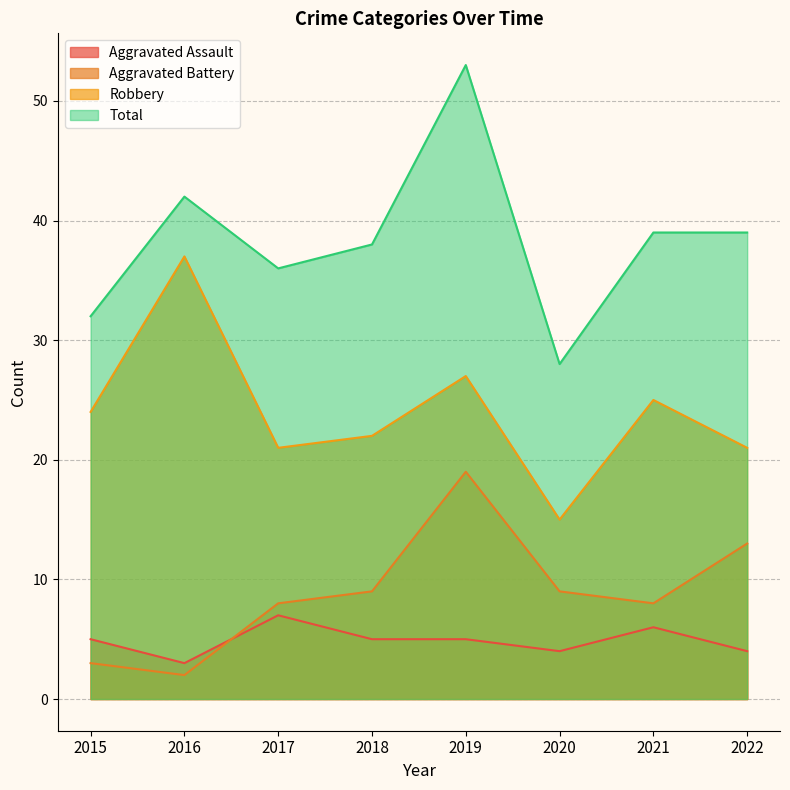

What is the value of the Robbery point at the 3rd from the left?

21